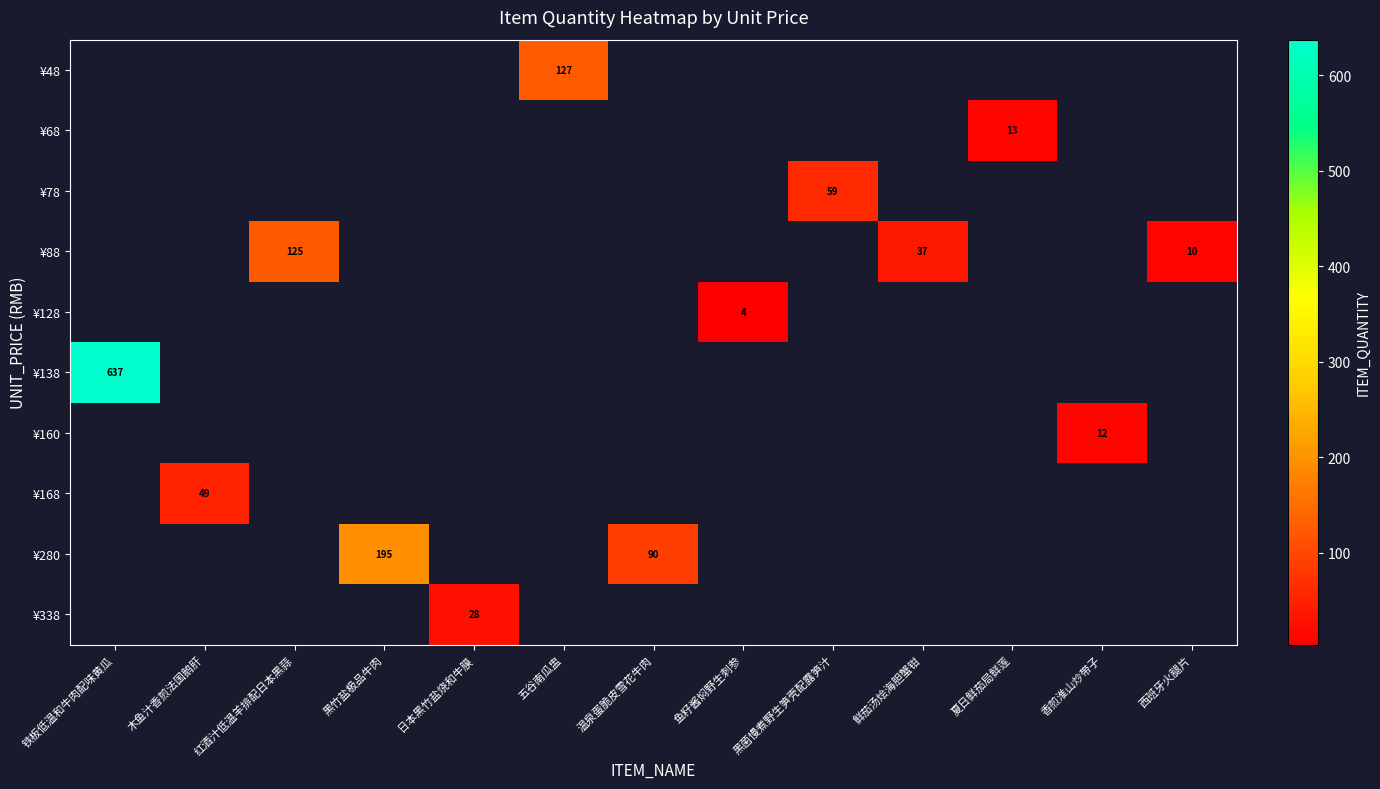

How many positive values does the row_0 series have?

1